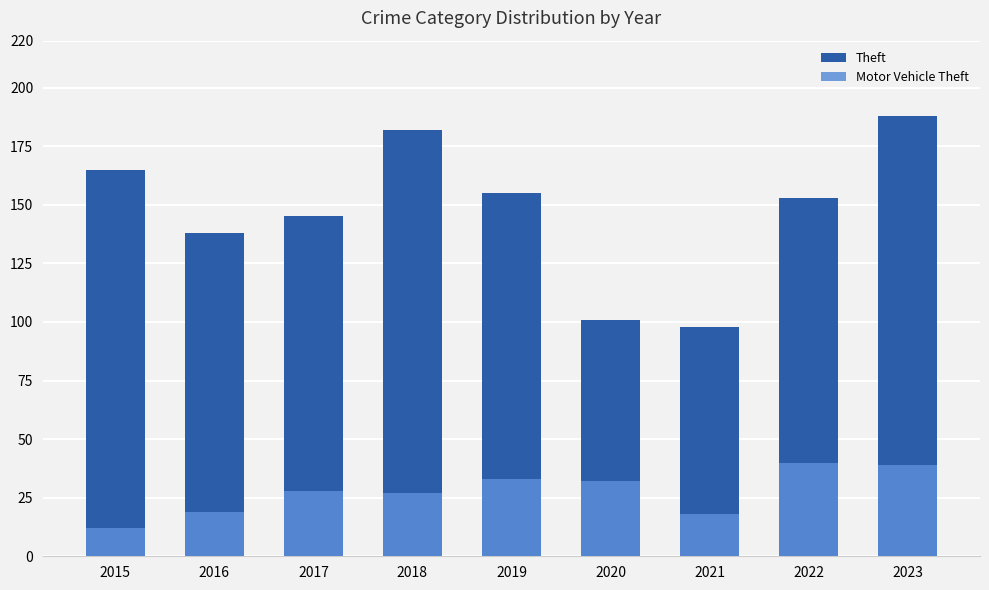

Which has a higher value, 2015 or 2018?

2018